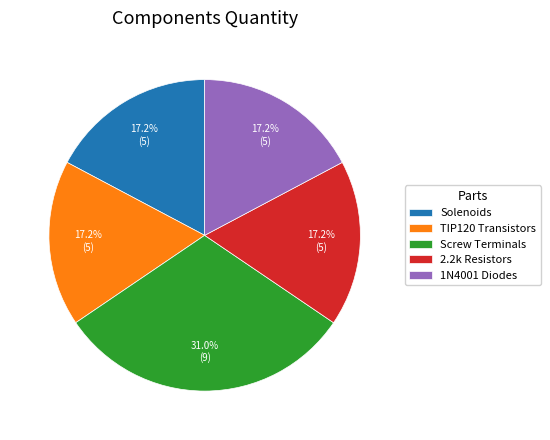

Is it true that 1N4001 Diodes is 23% of the pie?

False